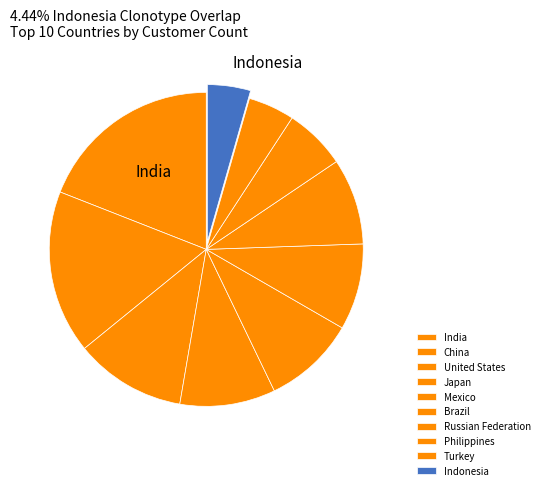

The Russian Federation slice represents 4% of the pie. True or false?

False